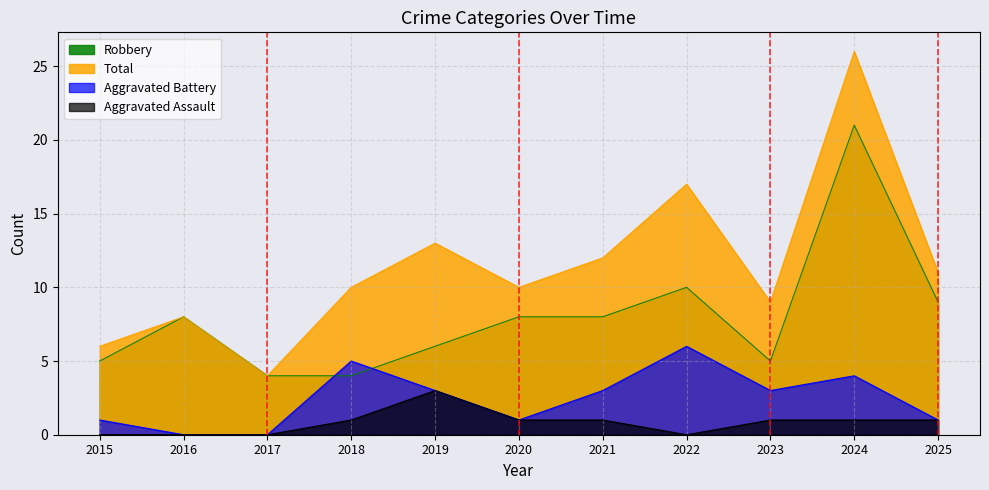

What is the difference between the highest and lowest values at 2017?

4